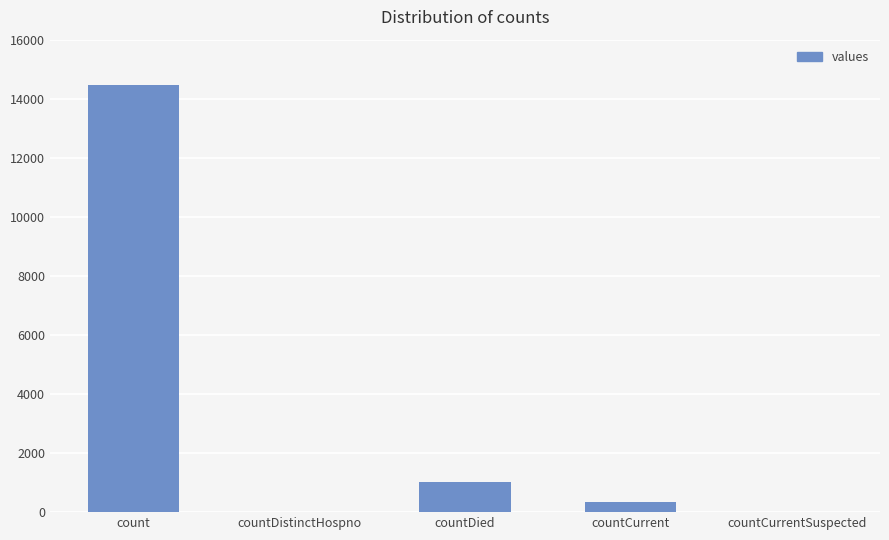

Between count and countCurrent, which is larger?

count